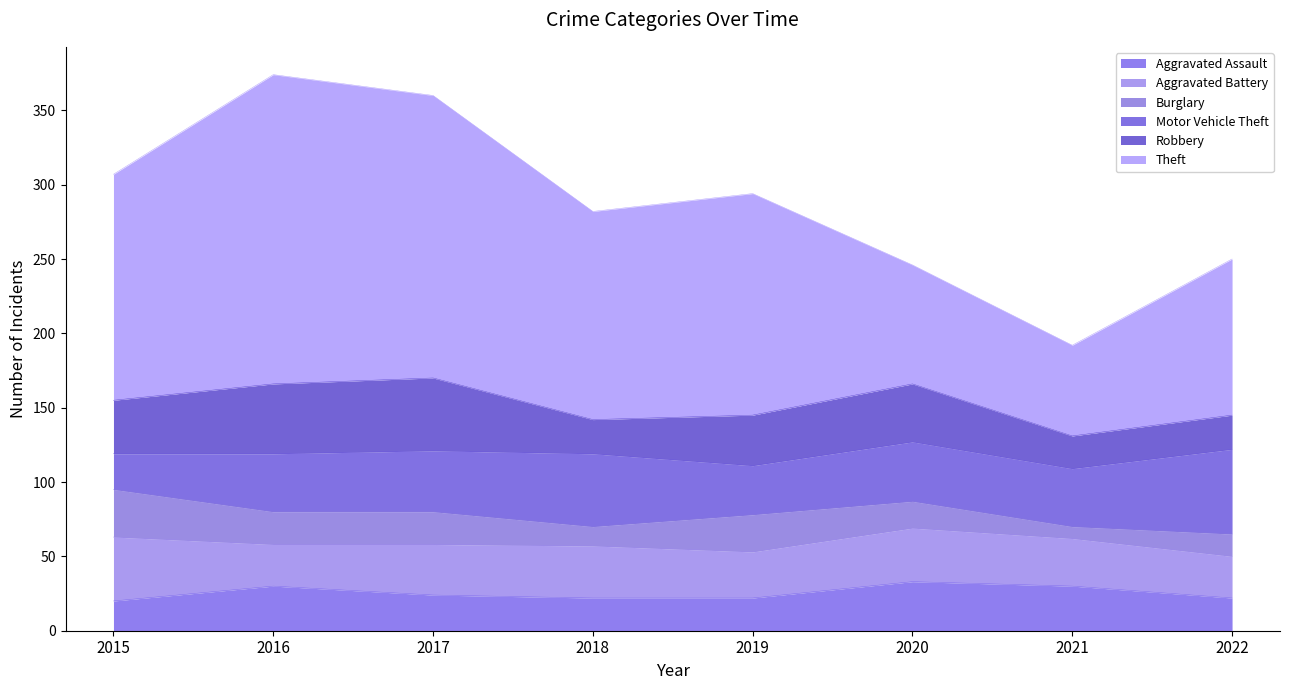

Reading left to right, list all the values displayed in this chart.

Aggravated Assault: 2015=20	2016=30	2017=24	2018=22	2019=22	2020=33	2021=30	2022=22
Aggravated Battery: 2015=43	2016=28	2017=34	2018=35	2019=31	2020=36	2021=32	2022=28
Burglary: 2015=32	2016=22	2017=22	2018=13	2019=25	2020=18	2021=8	2022=15
Motor Vehicle Theft: 2015=24	2016=39	2017=41	2018=49	2019=33	2020=40	2021=39	2022=57
Robbery: 2015=36	2016=47	2017=49	2018=23	2019=34	2020=39	2021=22	2022=23
Theft: 2015=152	2016=208	2017=190	2018=140	2019=149	2020=80	2021=61	2022=105